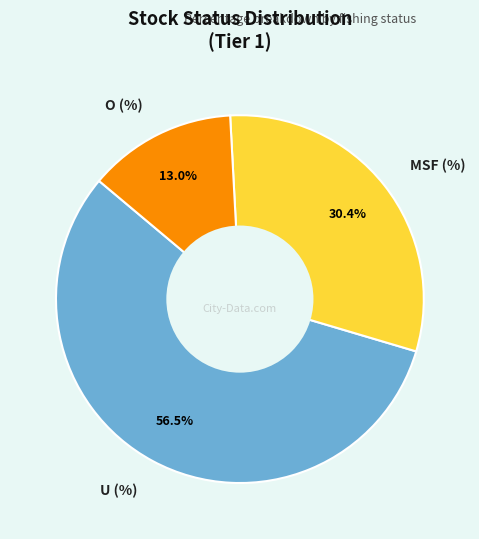

Between U (%) and O (%), which is larger?

U (%)